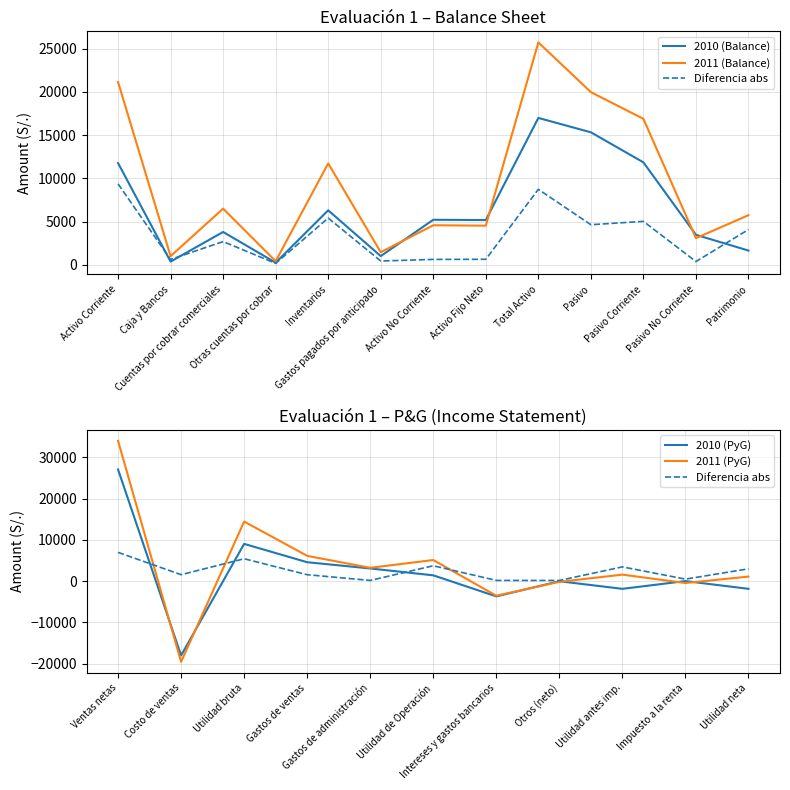

At how many categories does at least one series exceed 3227?

10